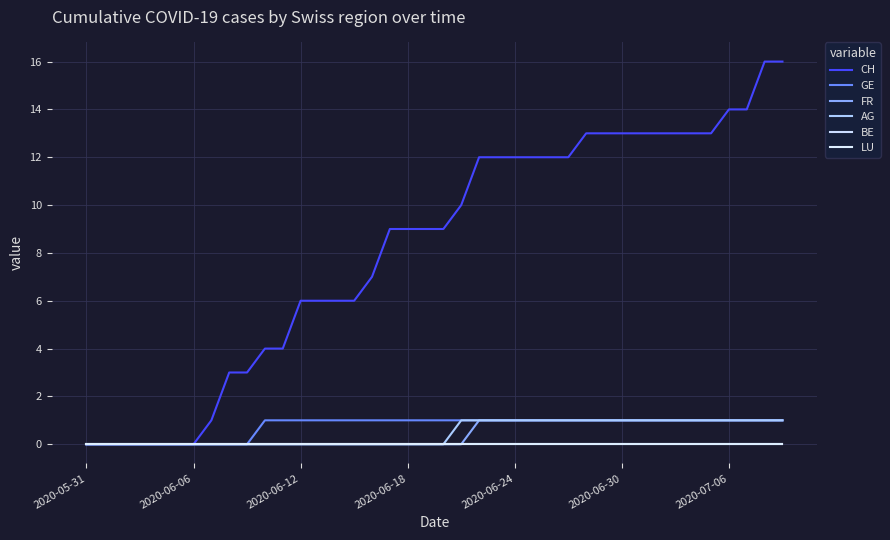

Does the chart have visible grid lines?

Yes